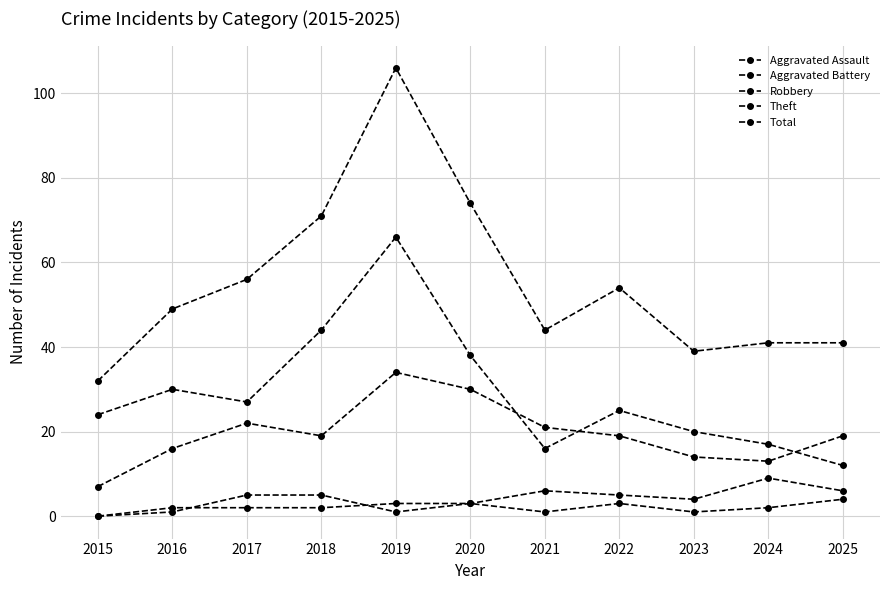

Is this an area chart (filled region under the line)?

No